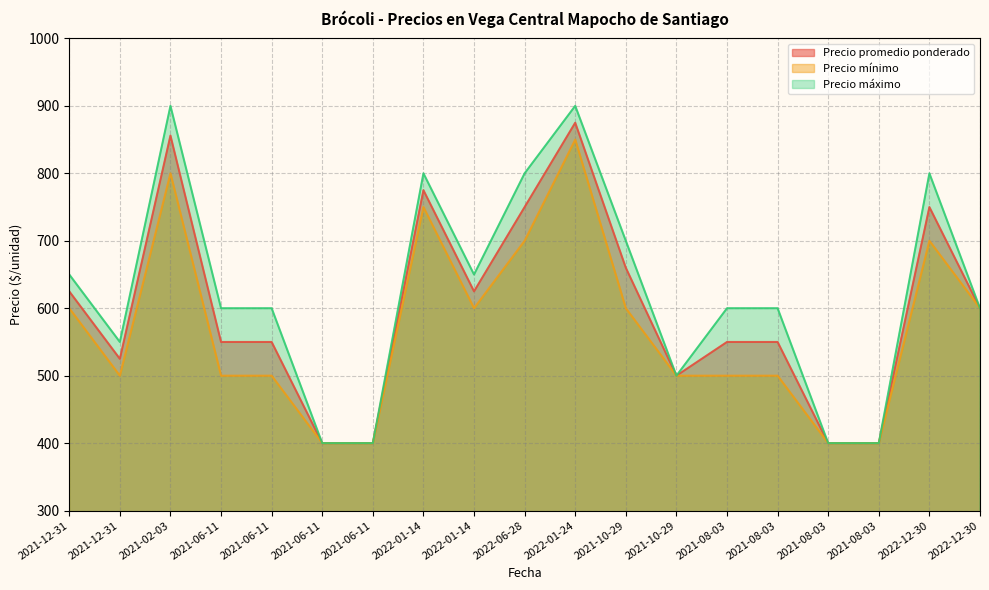

What is the label of the 13th point from the left?

2021-10-29